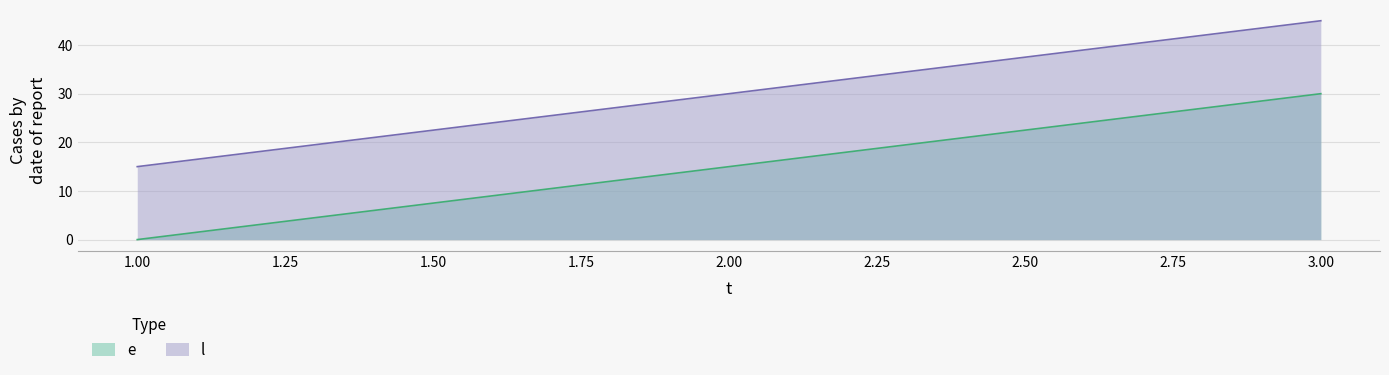

Between 1 and 2, which series saw the biggest shift?

e